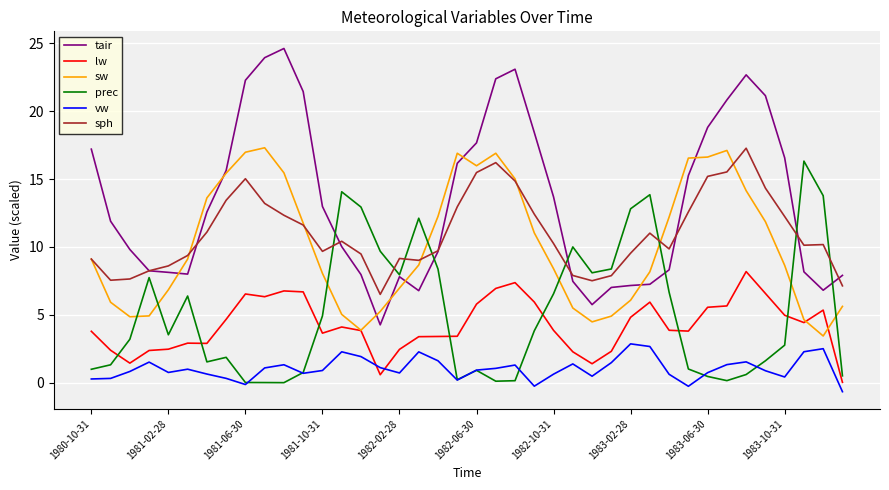

Which series has the largest total across all categories?

tair